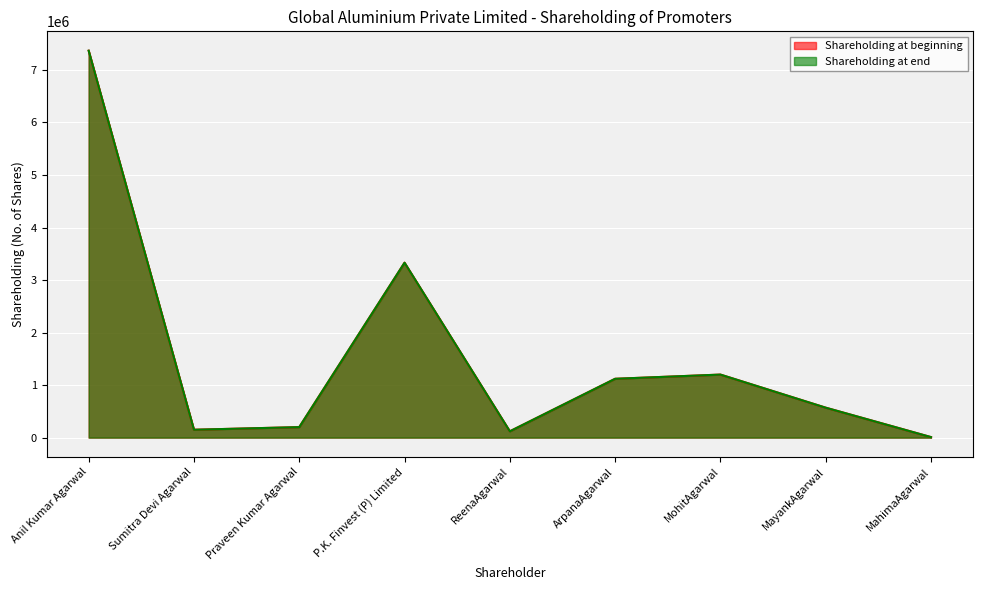

What is the total value across all series at ReenaAgarwal?

240000